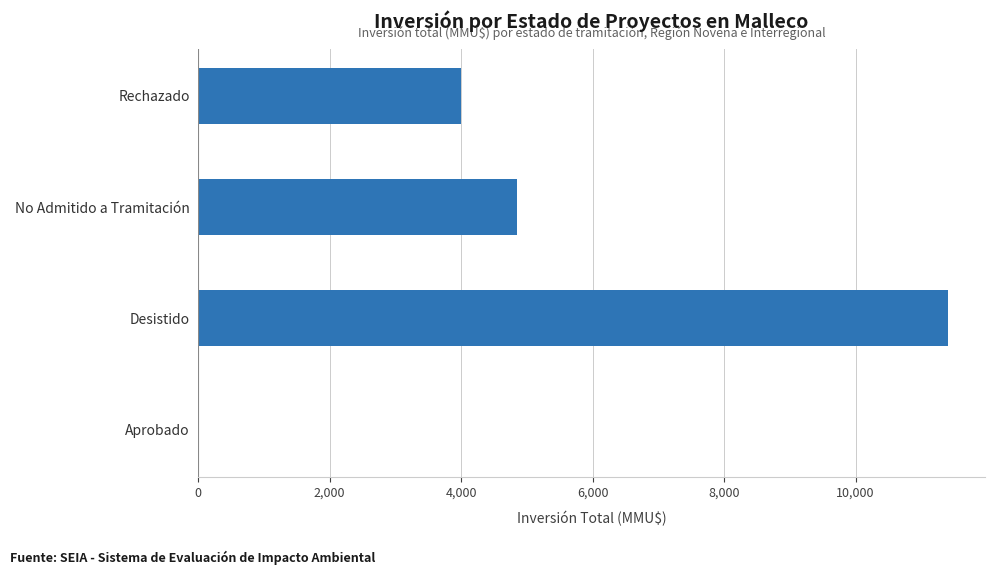

Where is the data nearest to the value 5700?

No Admitido a Tramitación